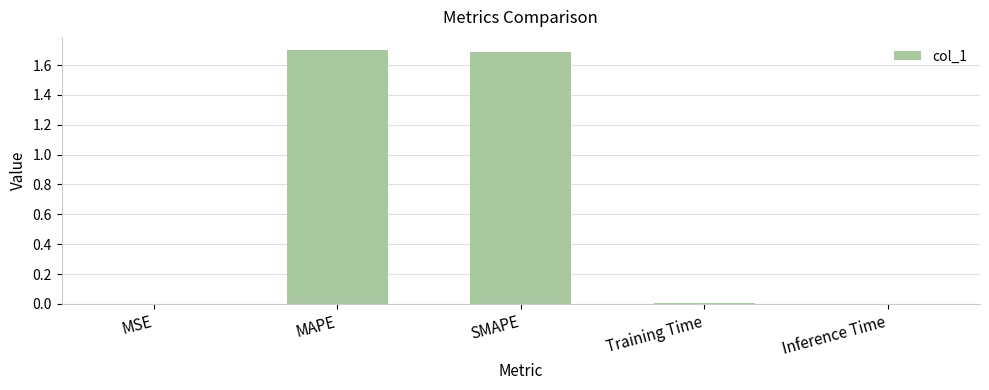

How many distinct data groups are displayed?

1